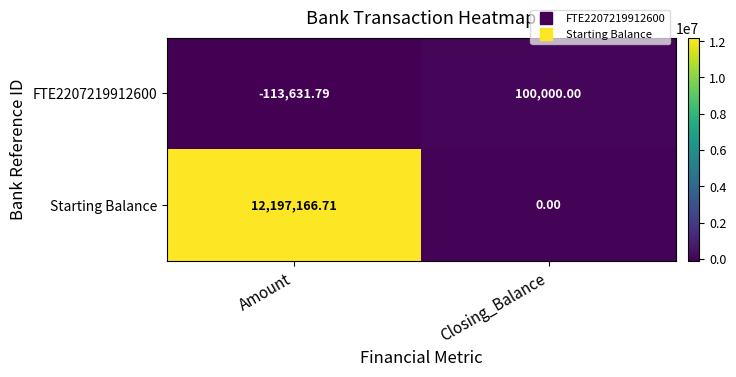

Which category has the highest value across all series?

Amount